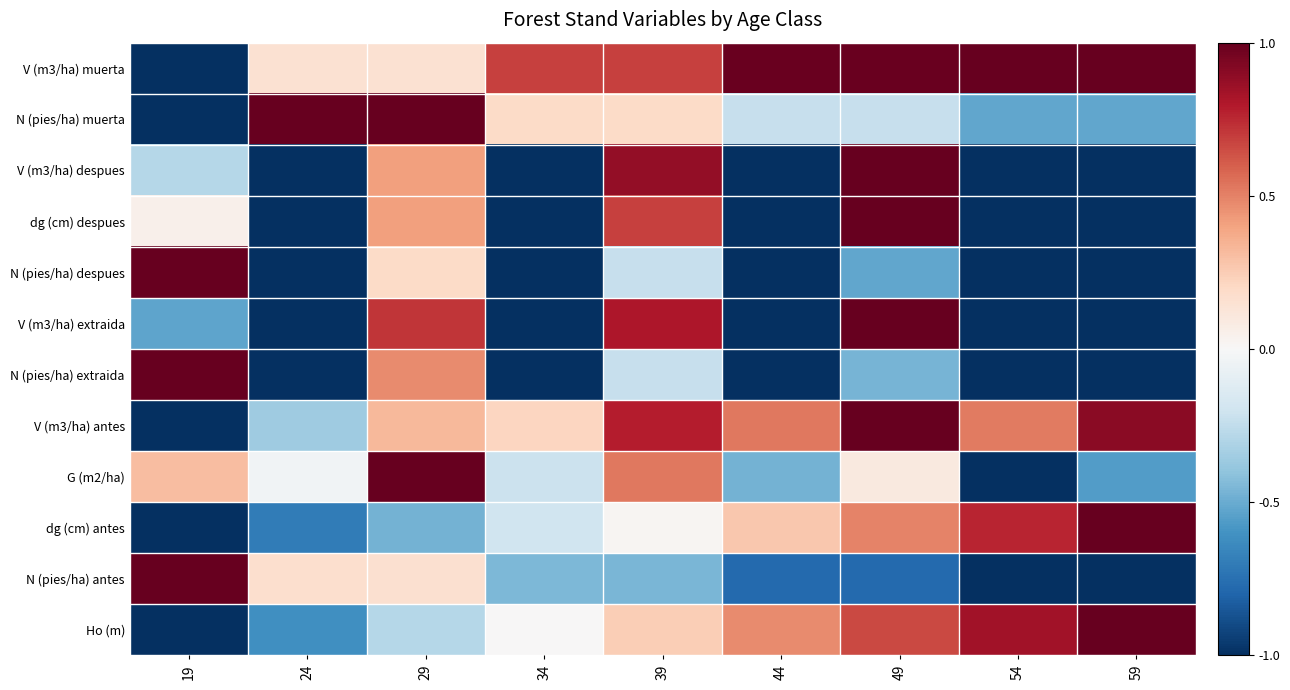

At 59, list the series in order from largest to smallest.

Ho (m), dg (cm) antes, V (m3/ha) muerta, V (m3/ha) antes, N (pies/ha) muerta, G (m2/ha), N (pies/ha) antes, N (pies/ha) extraida, V (m3/ha) extraida, N (pies/ha) despues, dg (cm) despues, V (m3/ha) despues